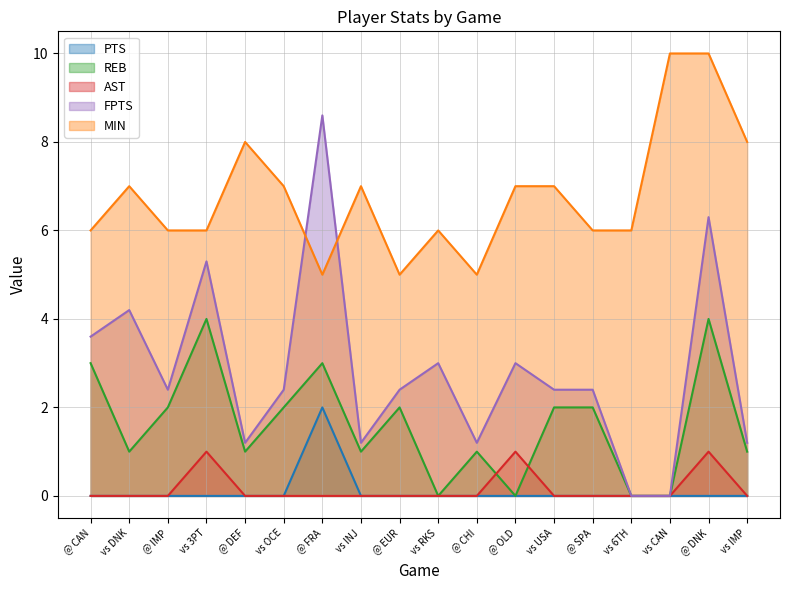

What is the difference between the FPTS values at @ DNK and @ CAN?

2.7